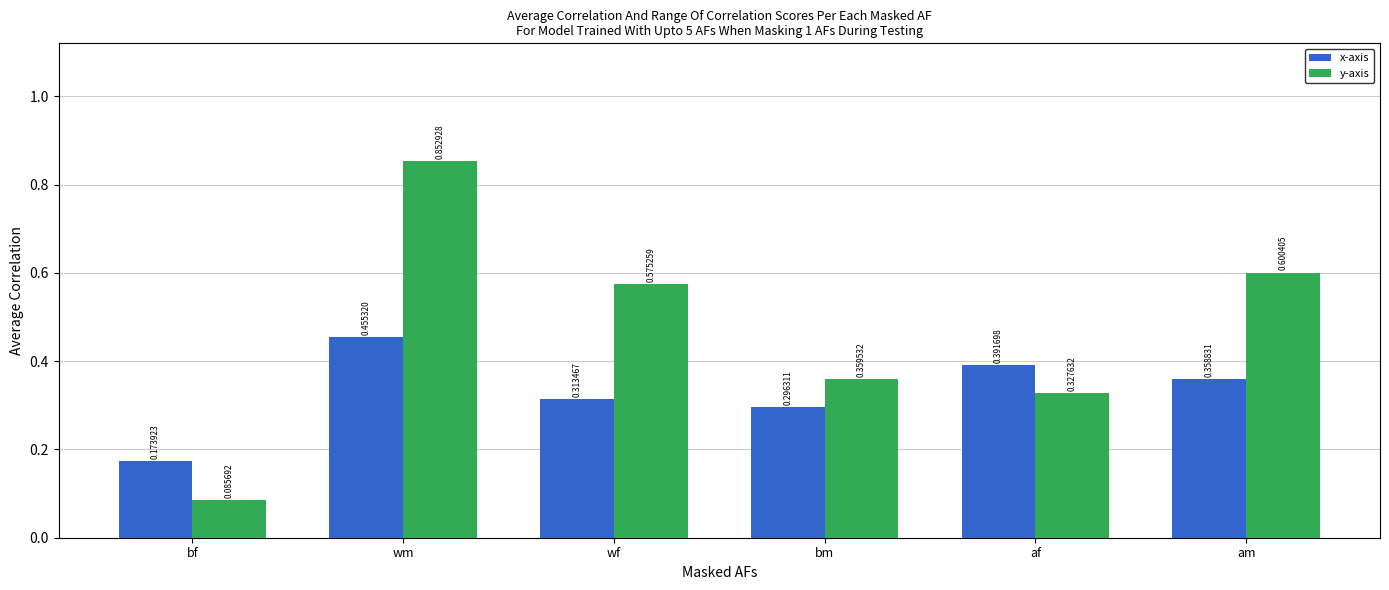

Which series changed the most between wf and af?

y-axis